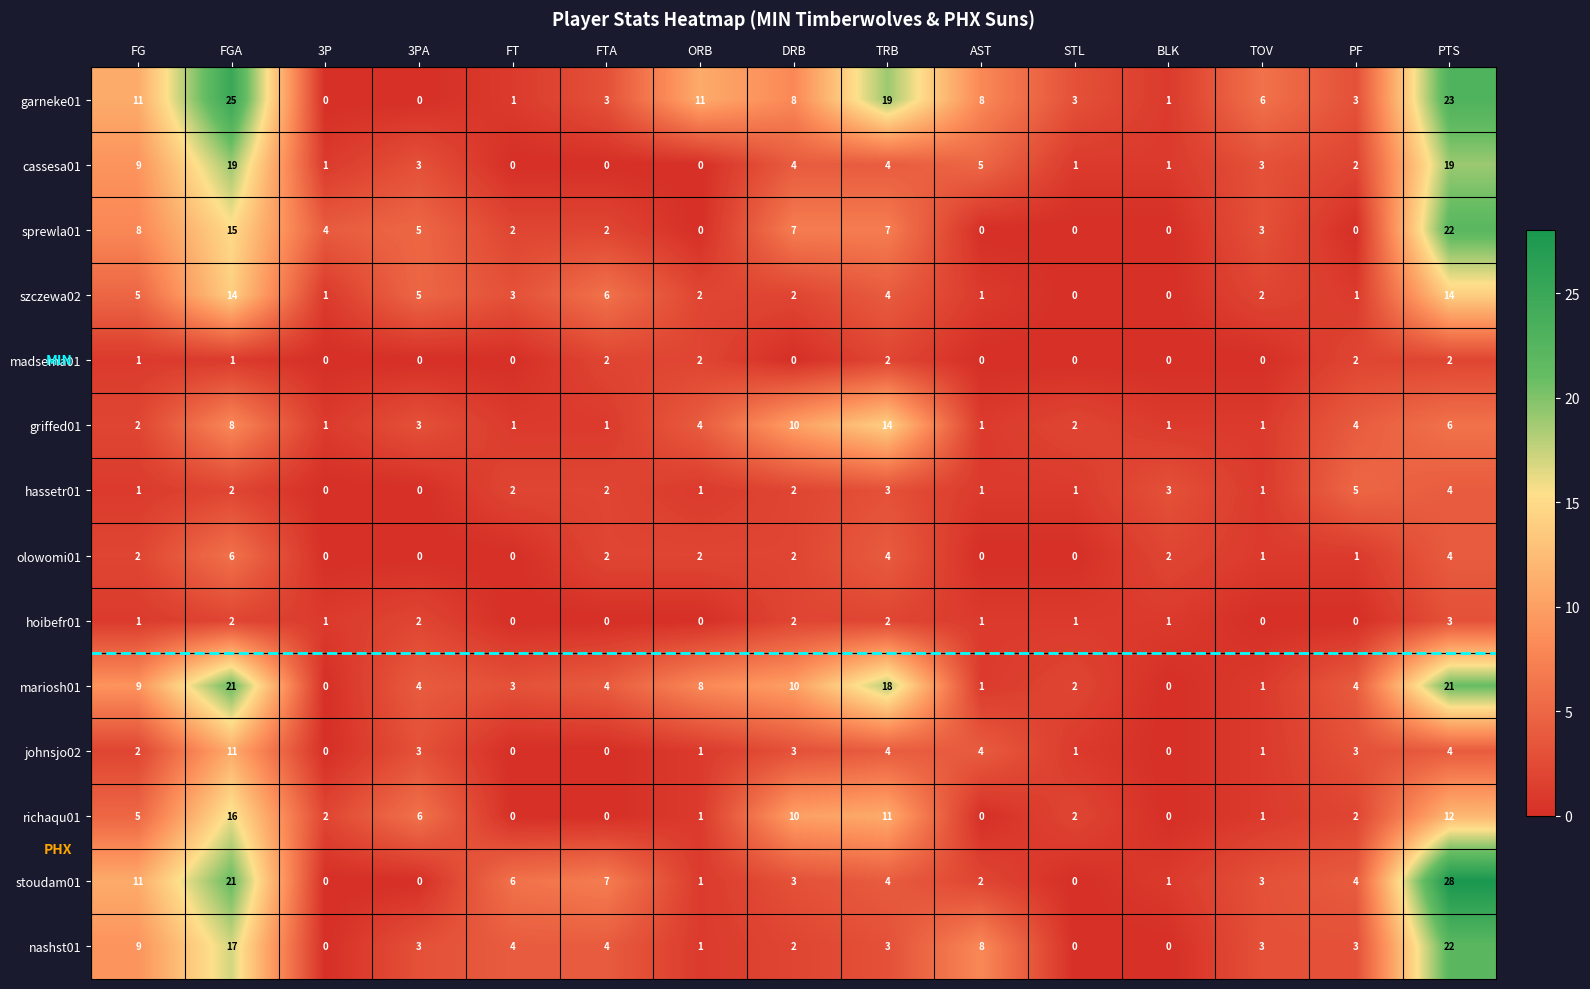

At how many categories does at least one series exceed 23?

2